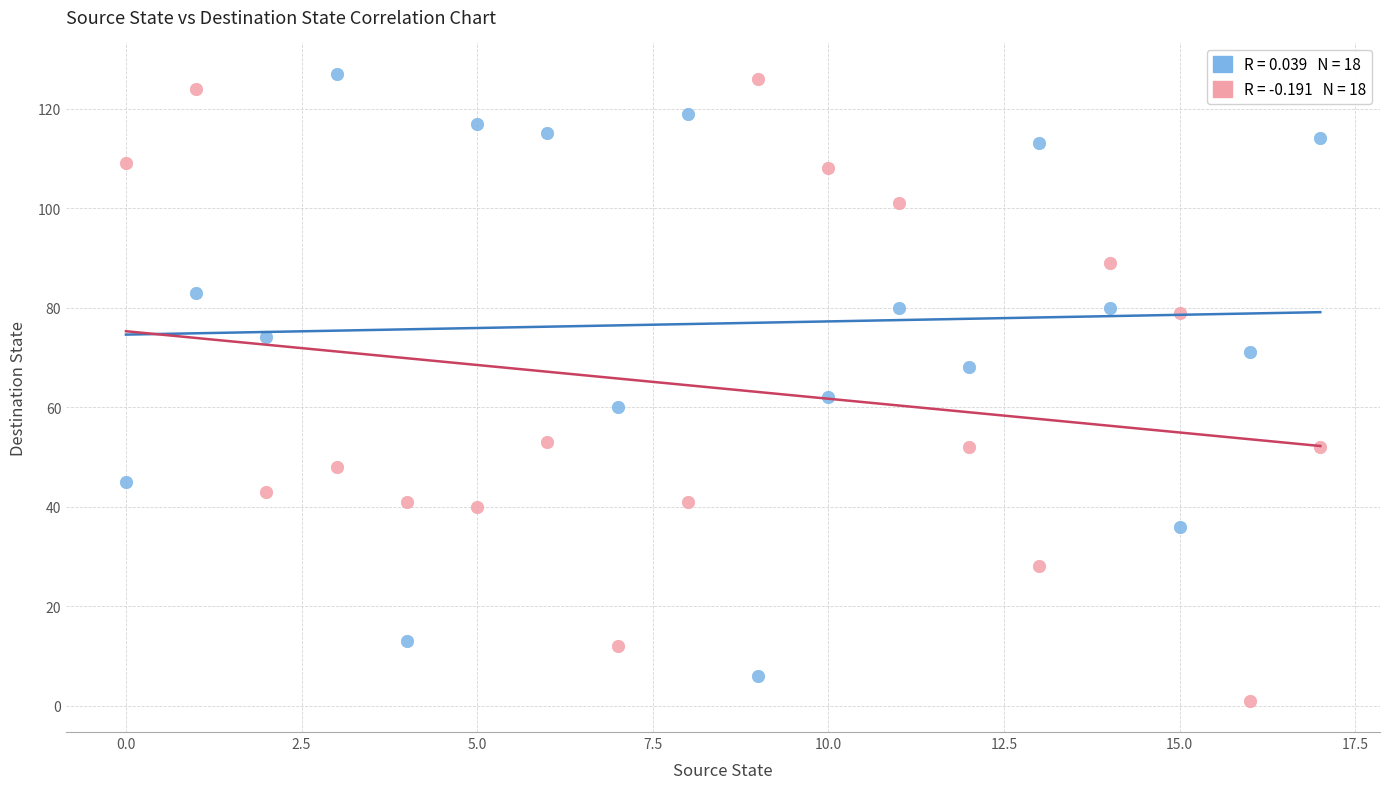

Across all data points, what is the range of Y values (max minus min)?

126